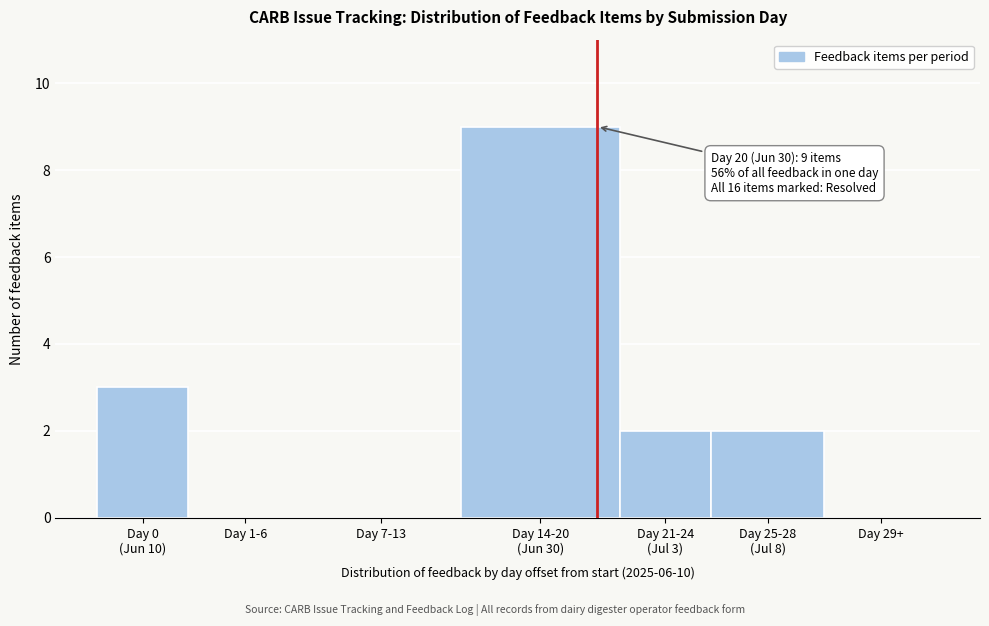

The value at Day 1-6 is 6. True or false?

False